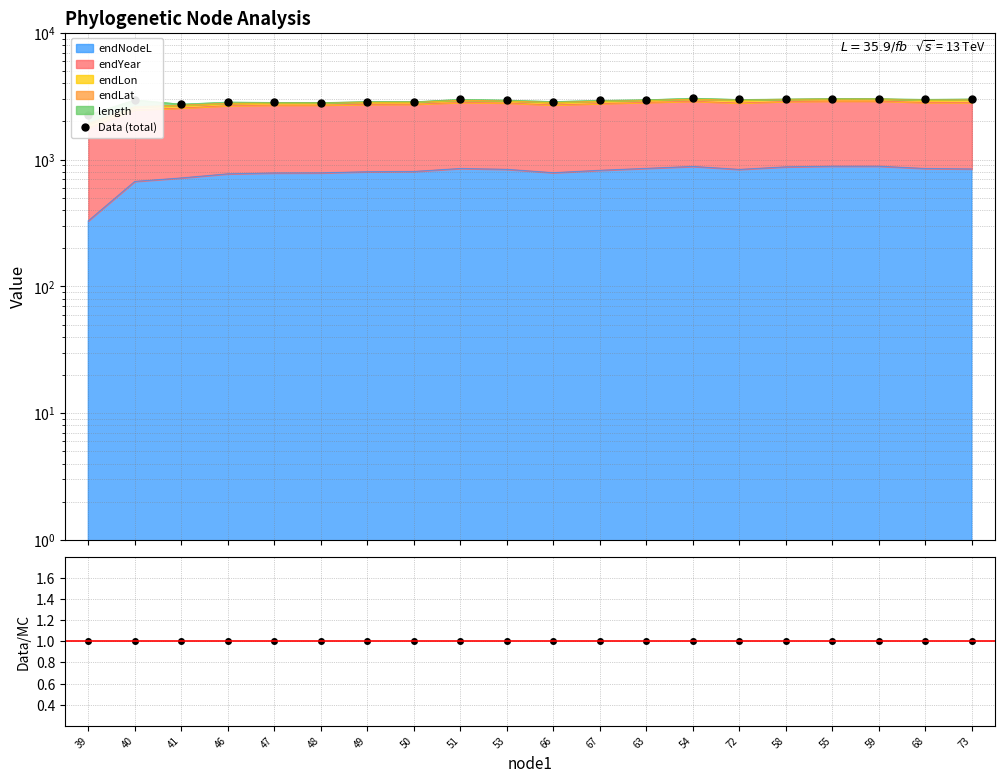

Between 73 and 49, which is larger?

73